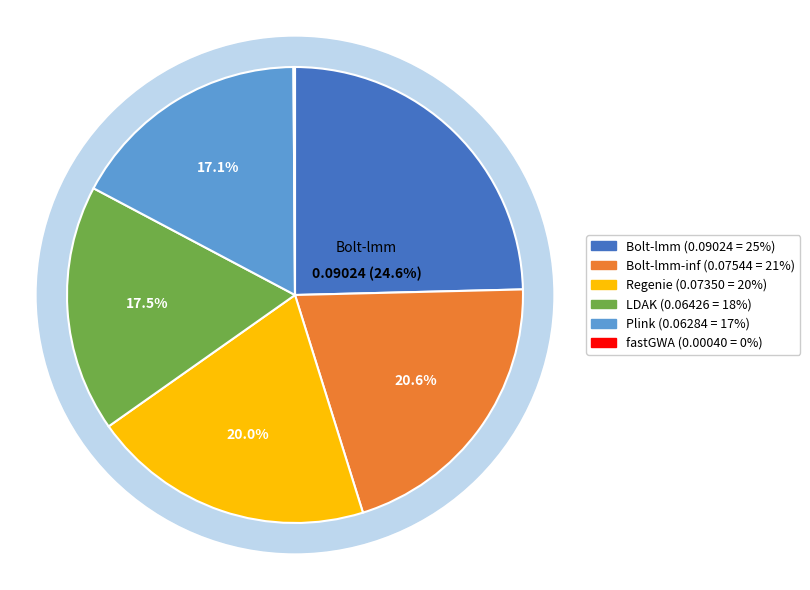

How many slices are in this pie chart?

6